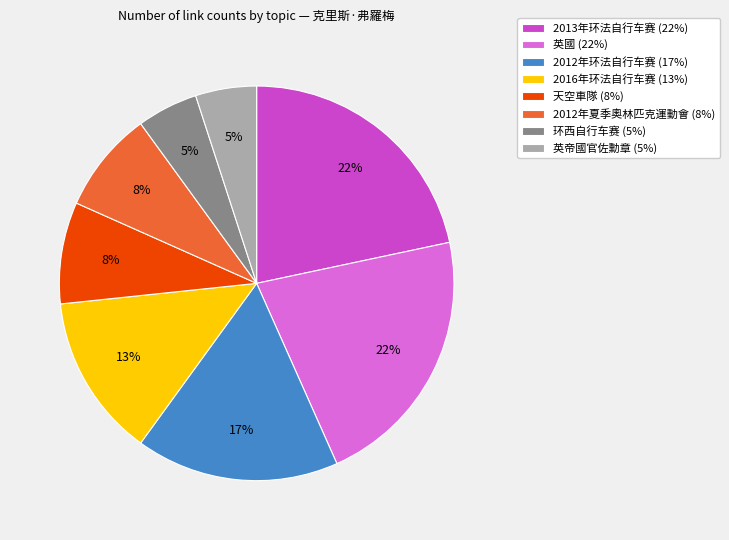

Is the sum of 英國 and 英帝國官佐勳章 greater than half?

No